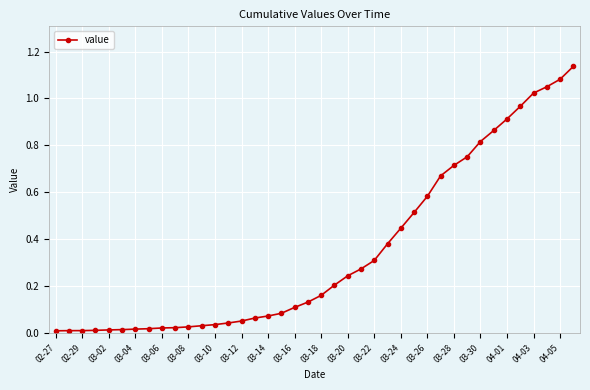

How many lines are shown in the chart?

1